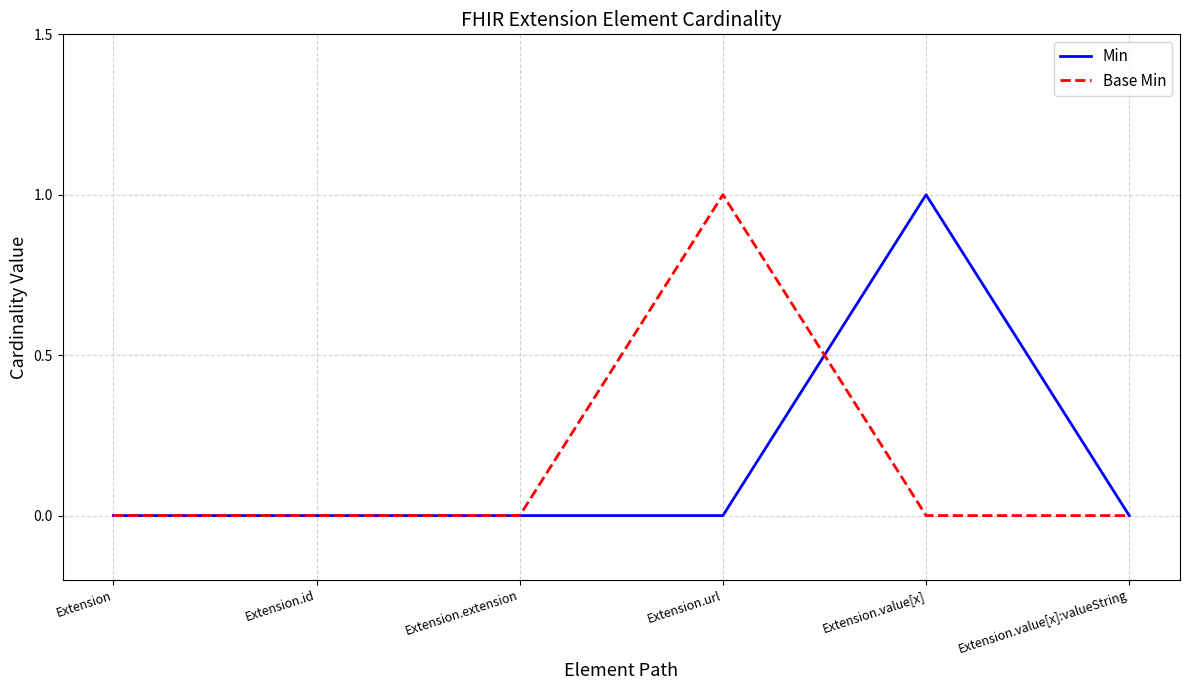

What position from the right is Extension.value[x]:valueString?

1